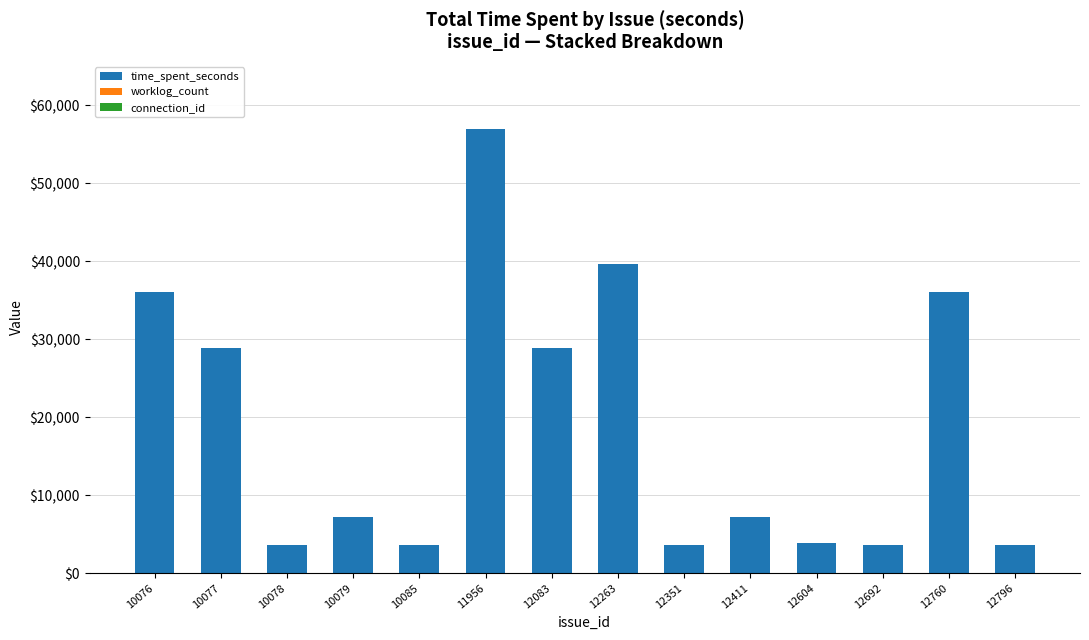

What is the maximum value for time_spent_seconds?

57000